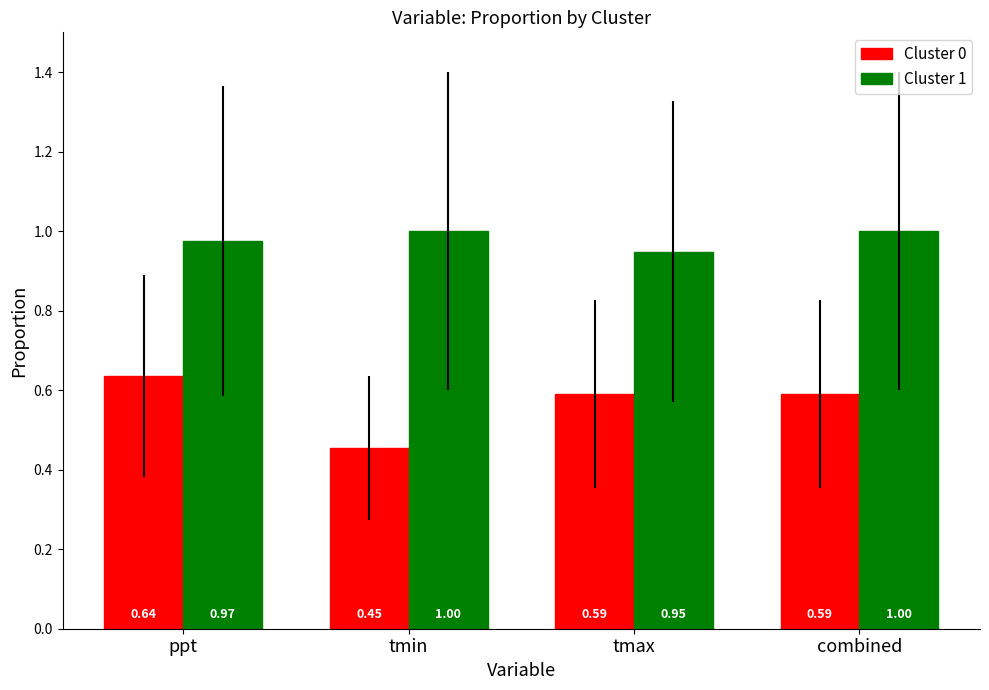

Rank the series by their maximum value, from highest to lowest.

Cluster 1, Cluster 0